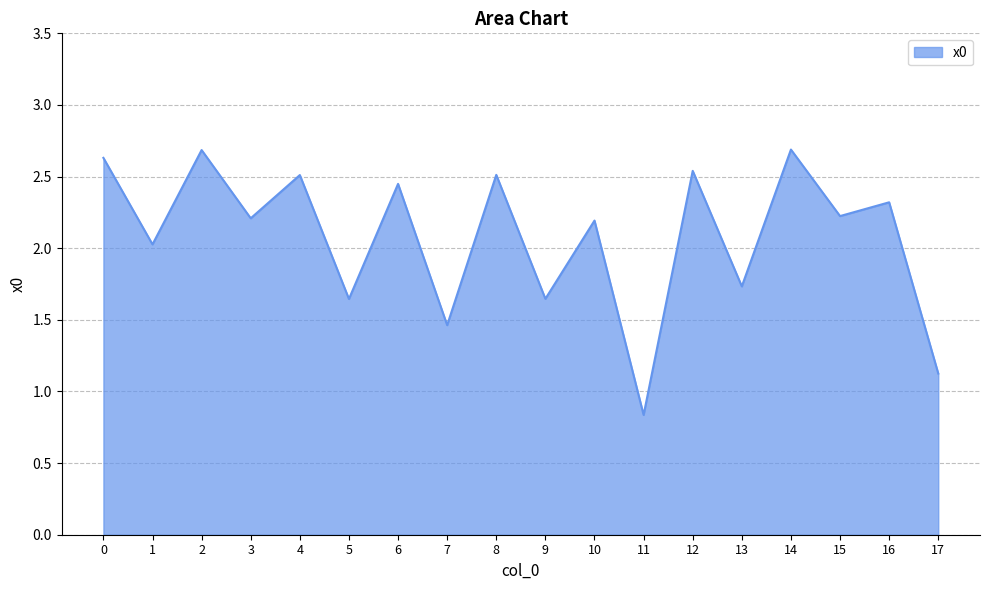

What is the change in value from 0 to 13?

-0.9